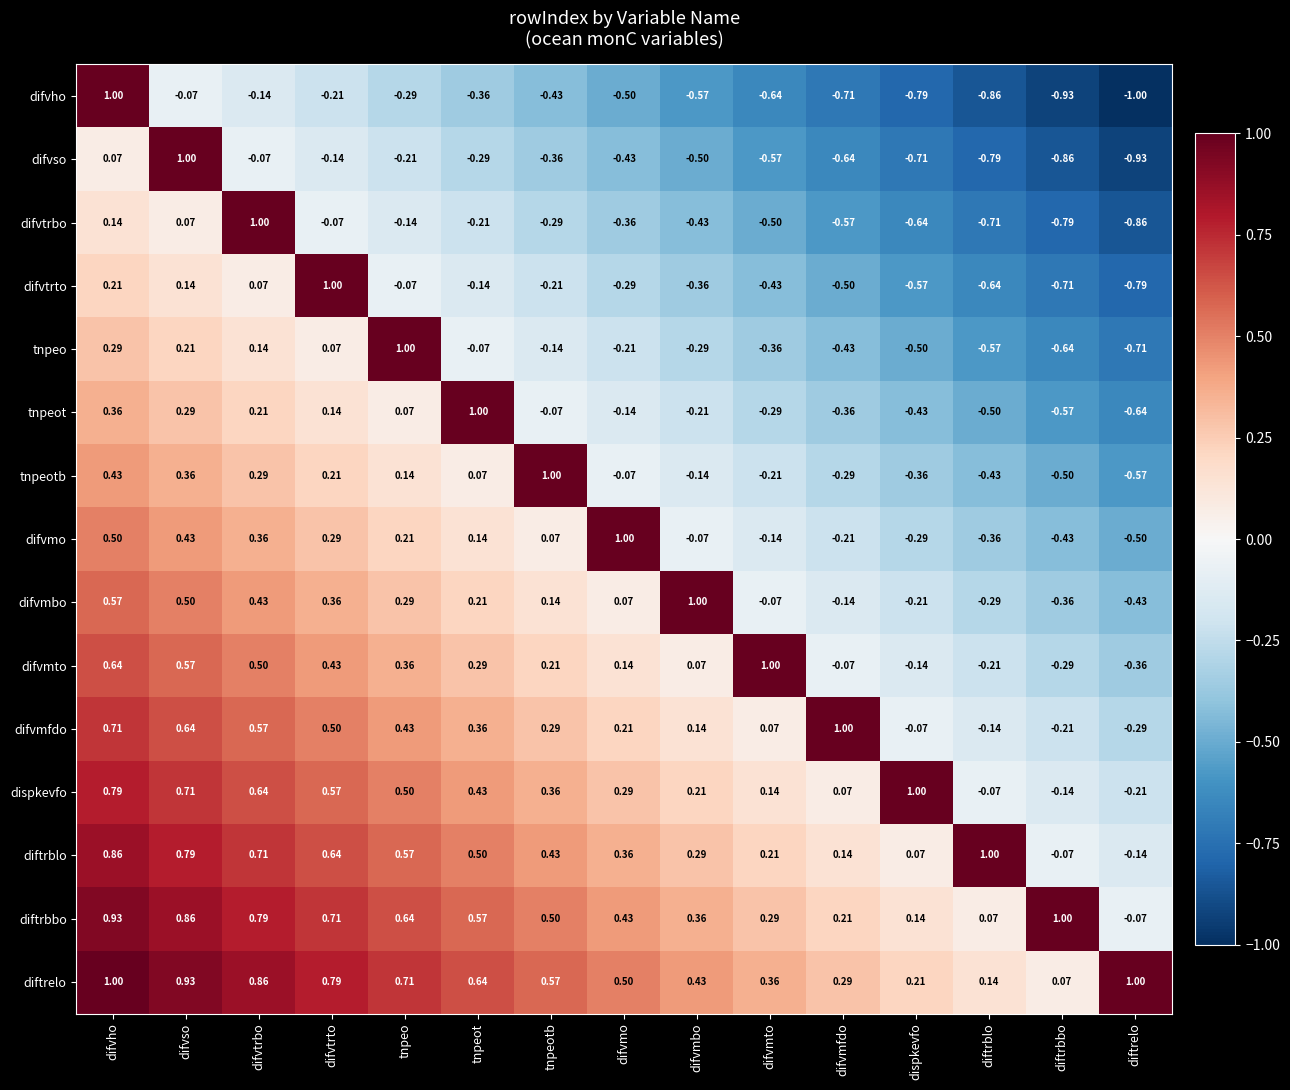

Count the number of categories in the chart.

15